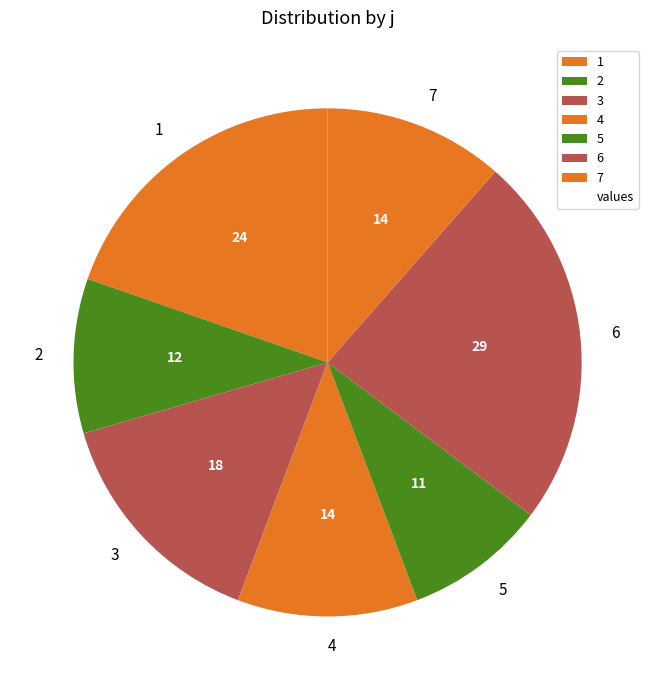

Is the sum of 6 and 7 greater than half?

No